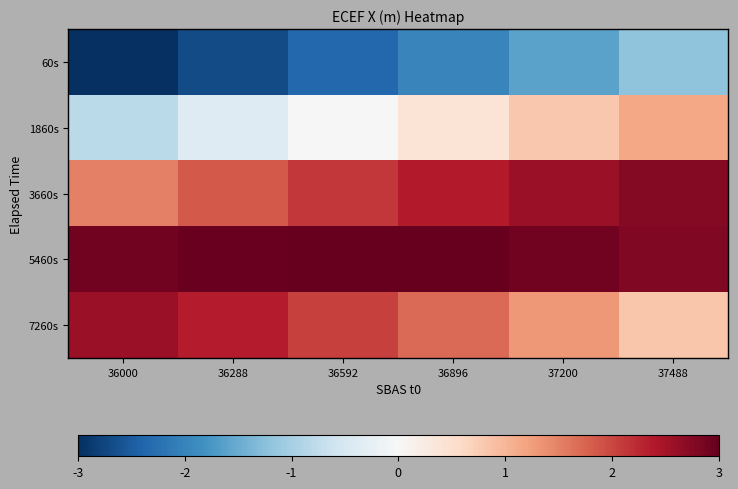

Reading right to left, list all the values displayed in this chart.

60s: 37488=-1.2	37200=-1.6	36896=-2.0	36592=-2.4	36288=-2.7	36000=-3.0
1860s: 37488=1.2	37200=0.8	36896=0.4	36592=0.0	36288=-0.4	36000=-0.8
3660s: 37488=2.8	37200=2.6	36896=2.4	36592=2.1	36288=1.8	36000=1.5
5460s: 37488=2.8	37200=2.9	36896=3.0	36592=3.0	36288=3.0	36000=2.9
7260s: 37488=0.8	37200=1.3	36896=1.7	36592=2.1	36288=2.3	36000=2.6